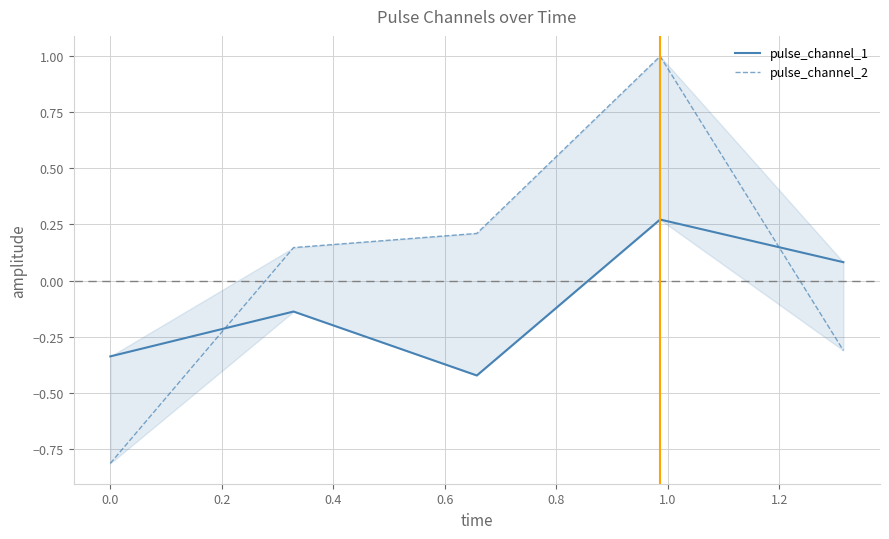

Which has a higher value, 0.2 or 0.4?

0.4